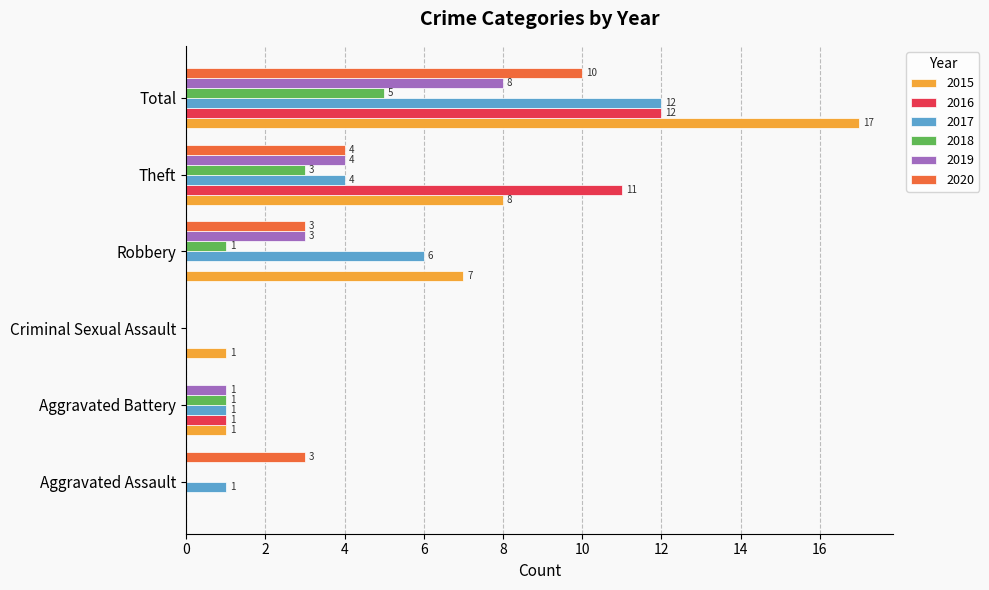

Between Aggravated Assault and Aggravated Battery, which series saw the biggest shift?

2020